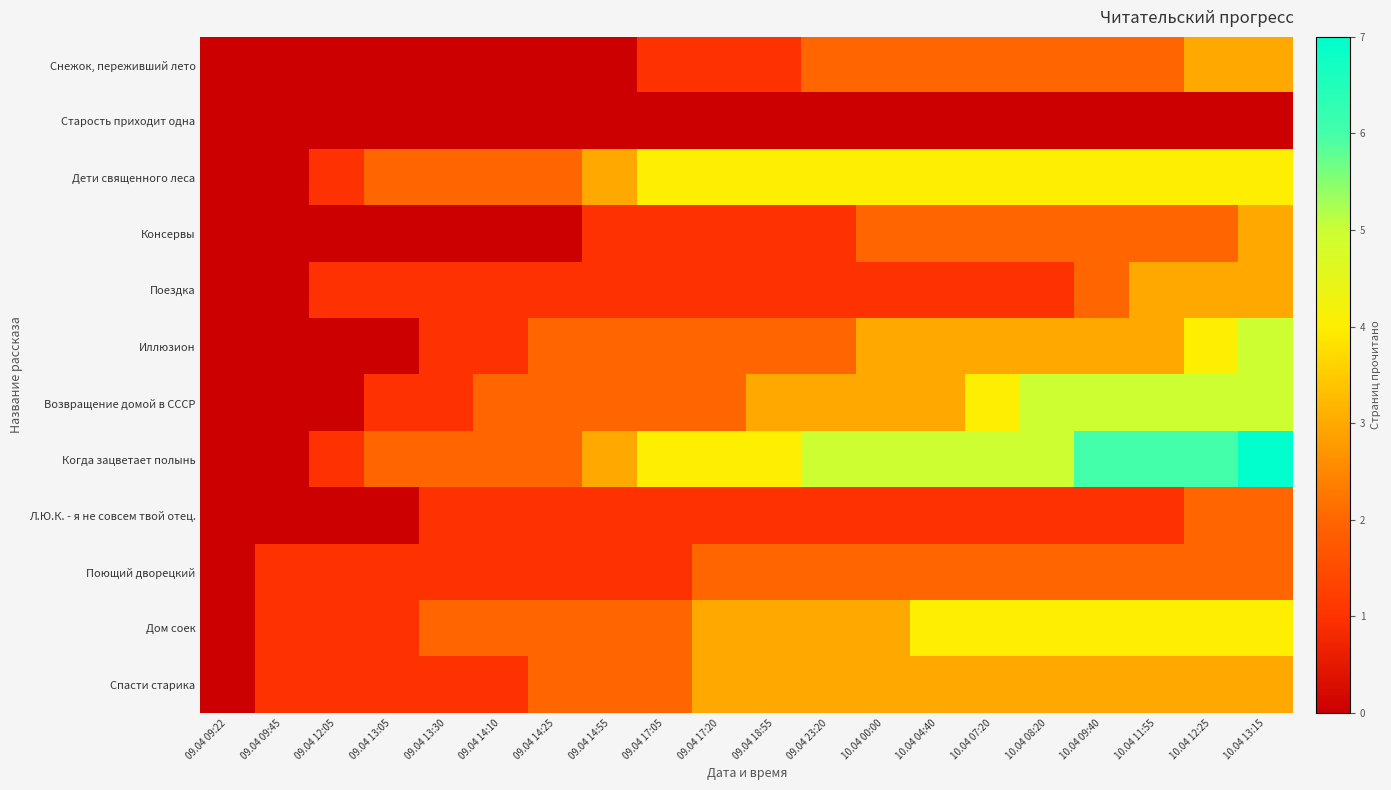

What is the total value across all series at 10.04 12:25?

38